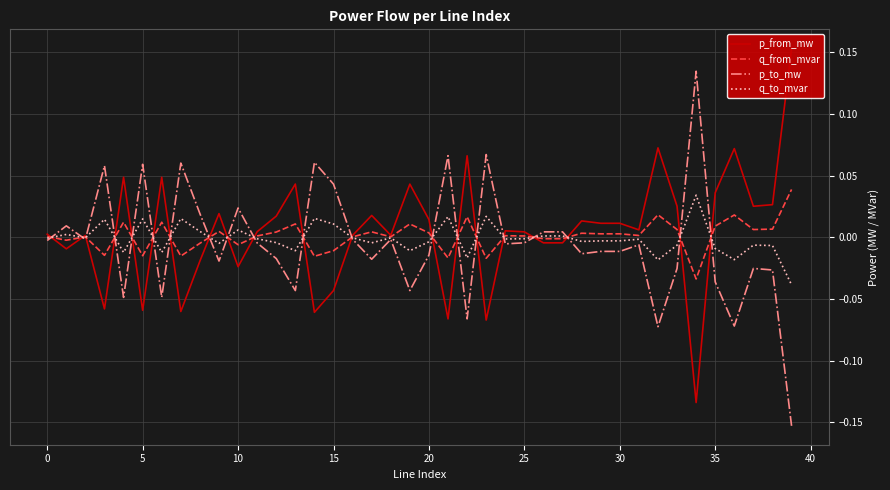

How many negative values does the q_to_mvar series have?

27